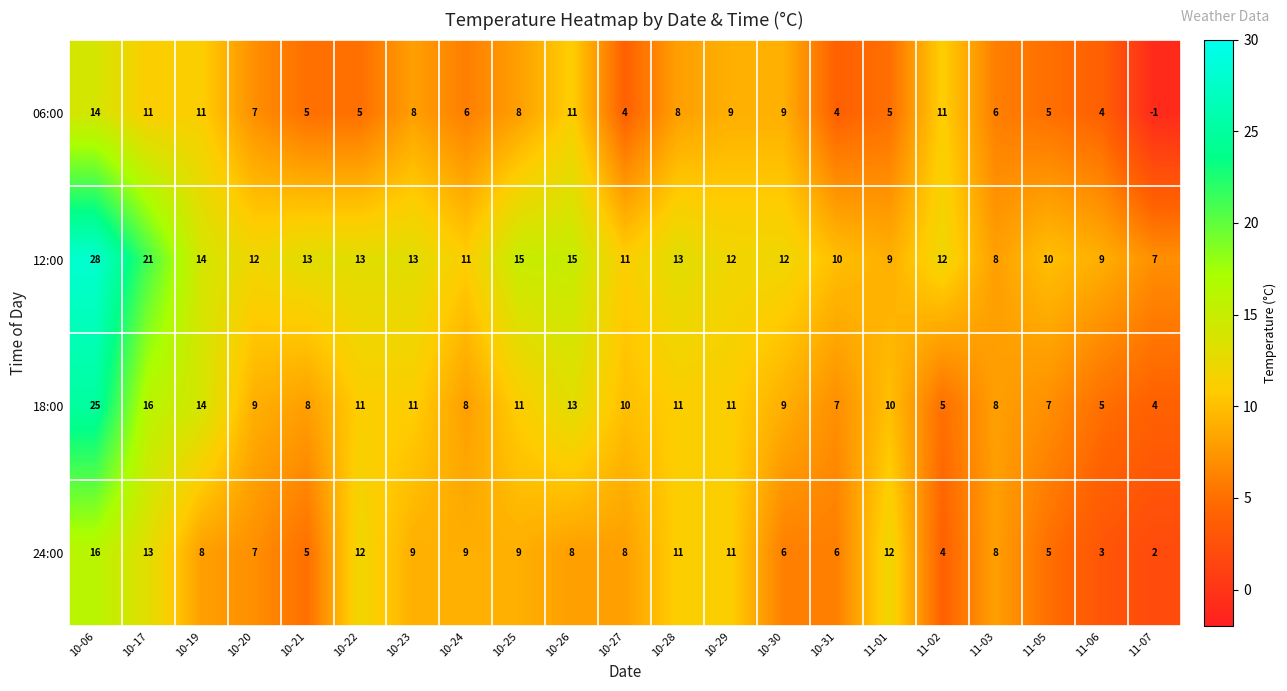

True or false: 24:00 has a value of 4 at 11-03.

False